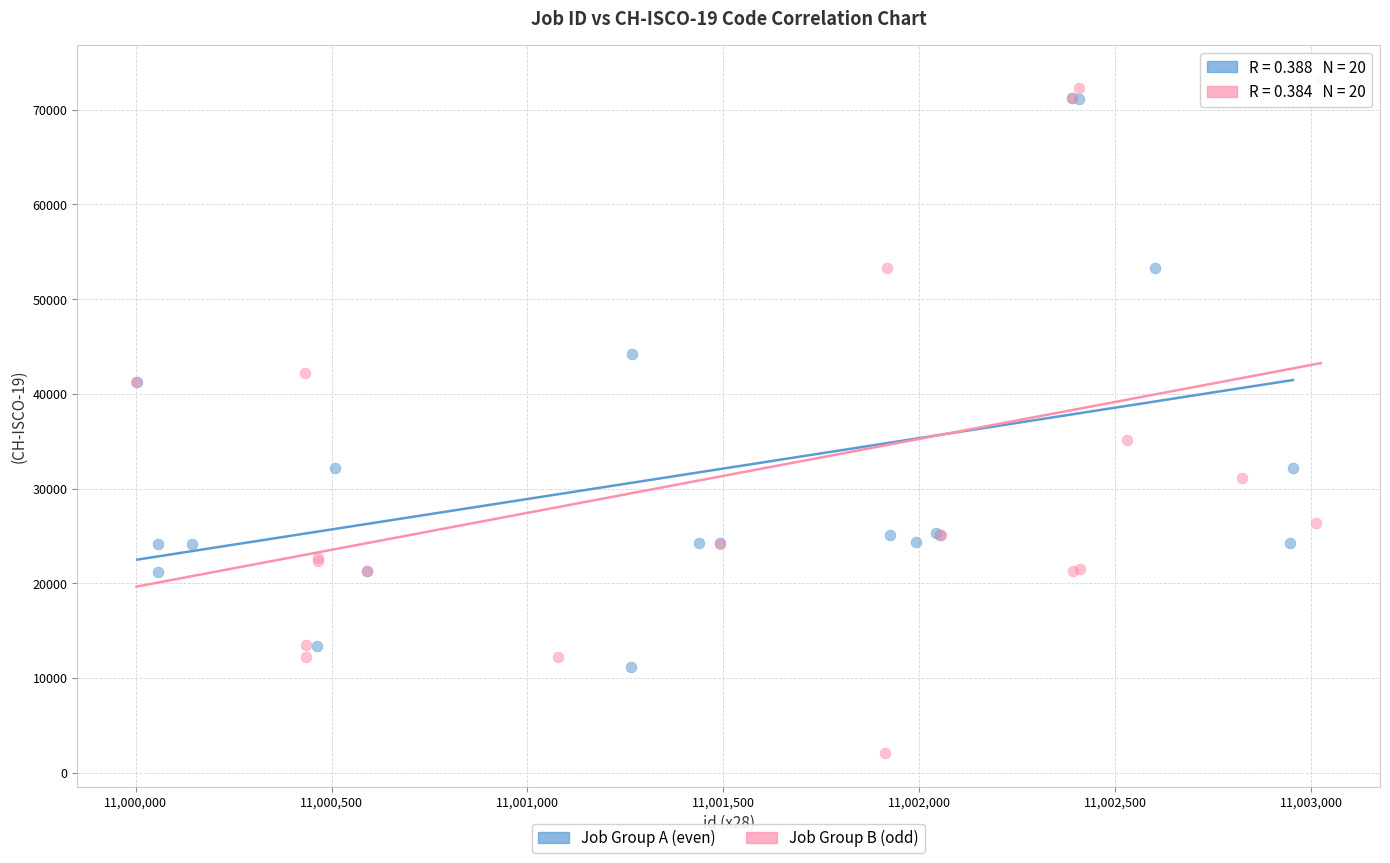

Which series contains the lowest Y value?

Job Group B (odd)